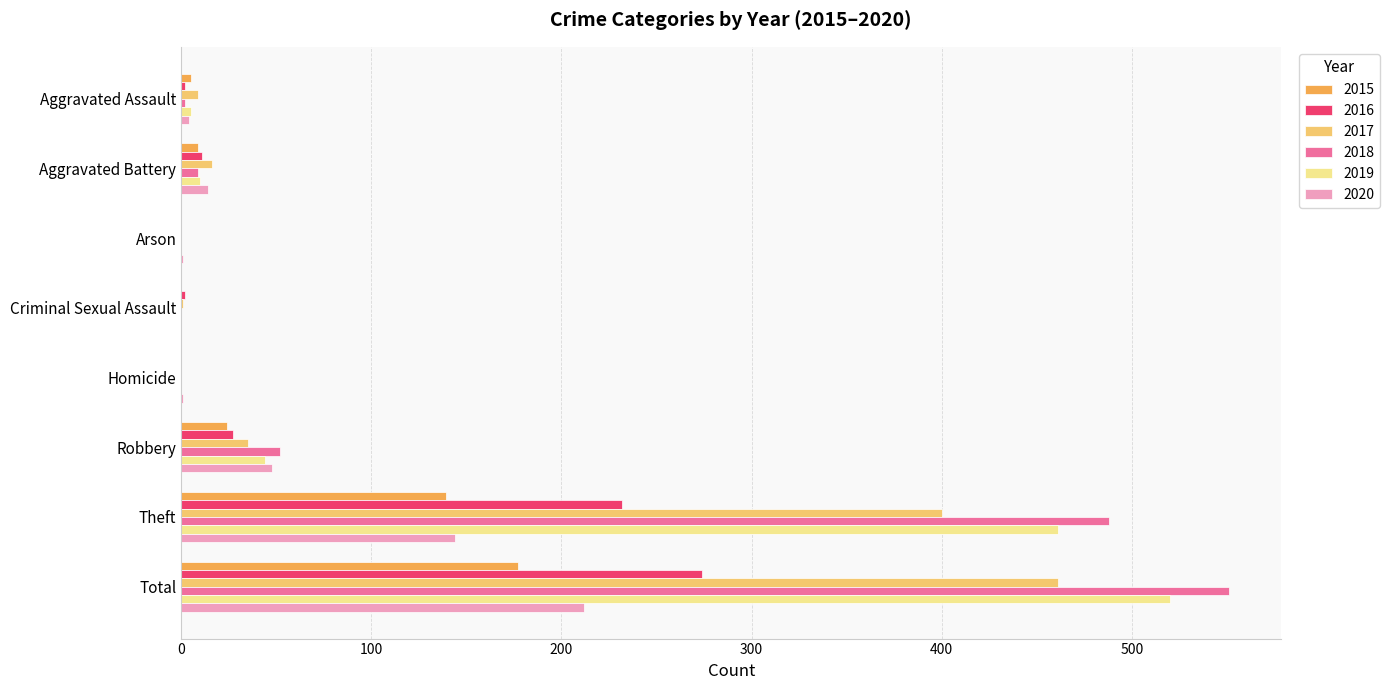

How many series are shown in this chart?

6